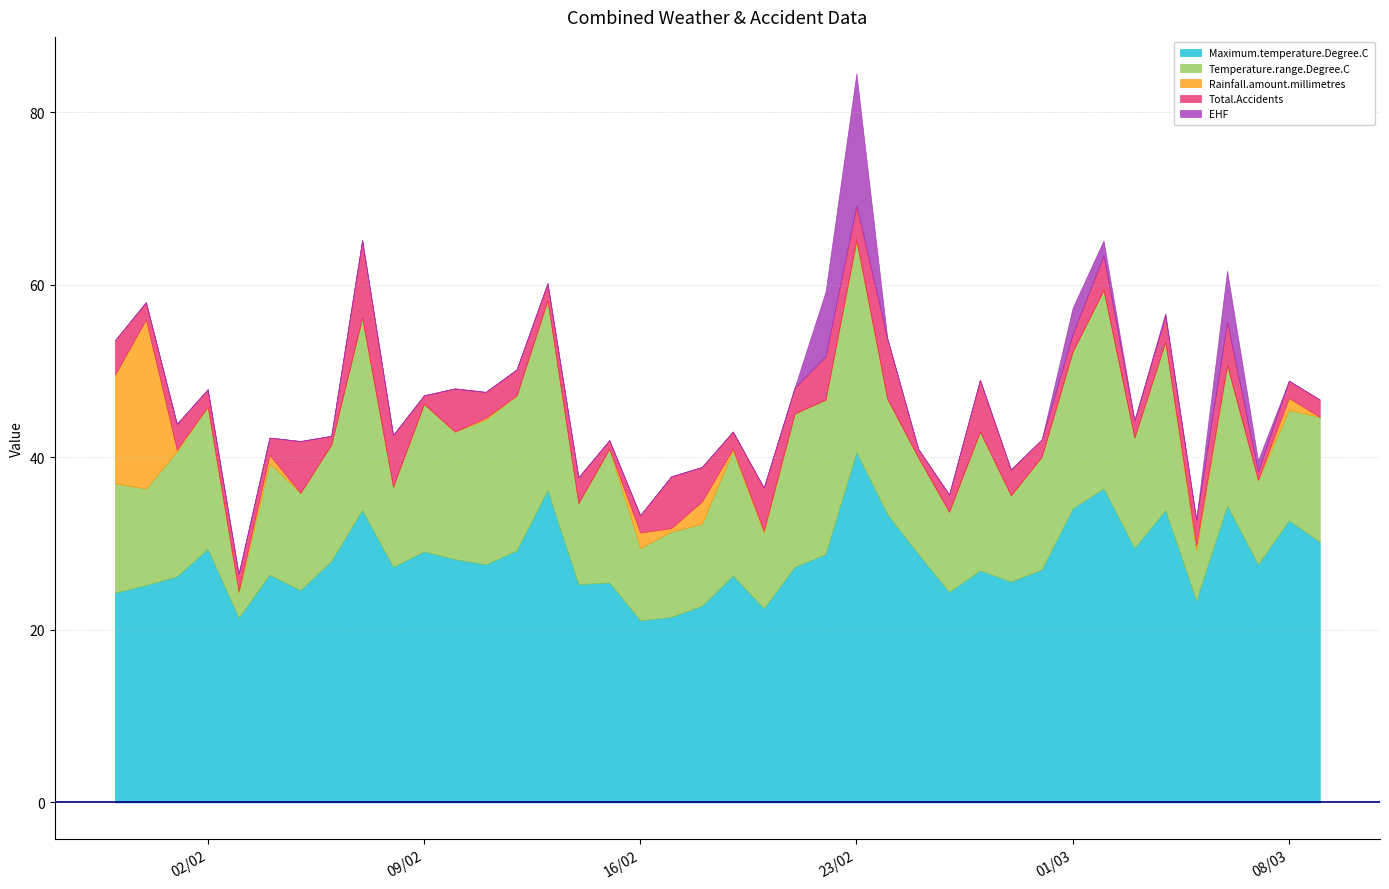

Does the chart display data point markers on the line(s)?

No